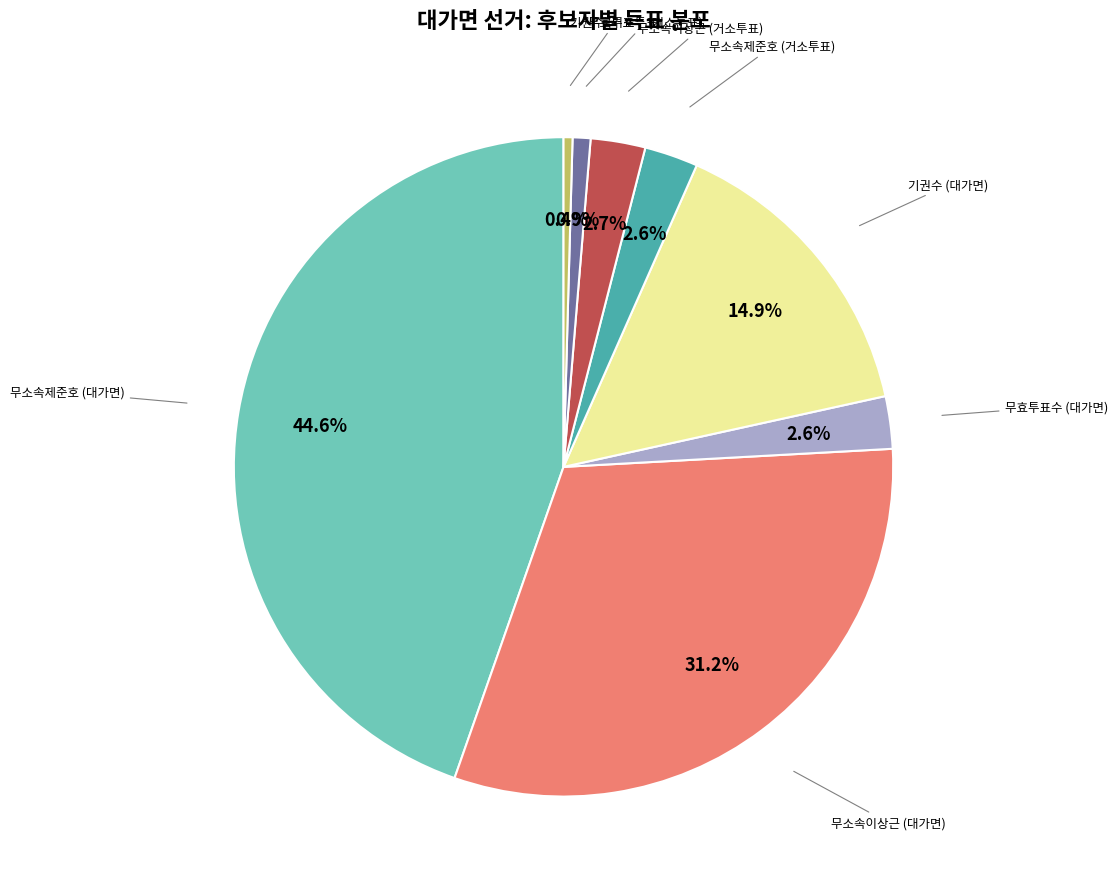

Is there any slice that represents more than half of the pie?

No